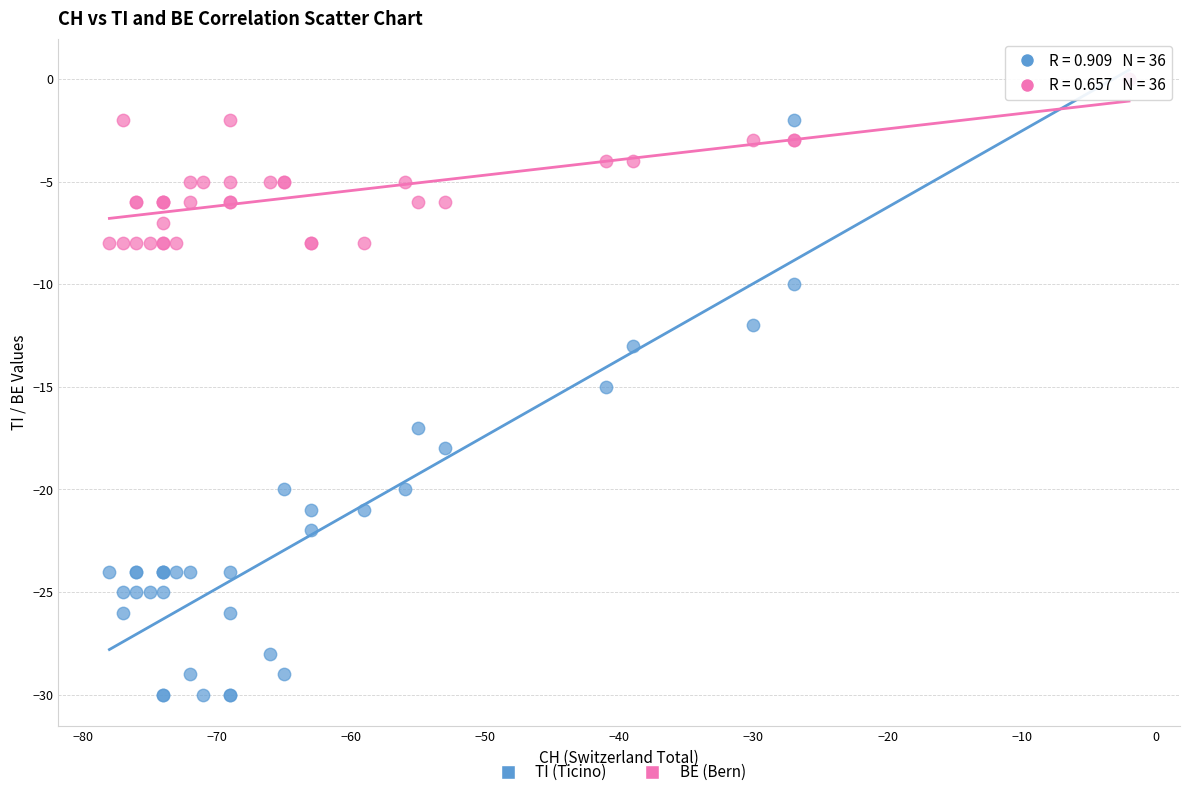

What are all the series names shown in the legend?

TI (Ticino), BE (Bern)